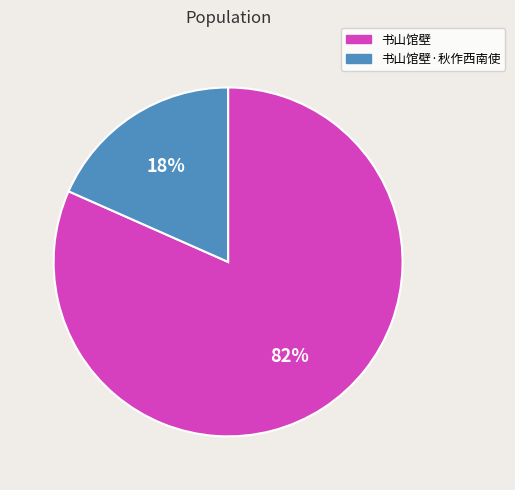

Is the sum of 书山馆壁·秋作西南使 and 书山馆壁 greater than half?

Yes